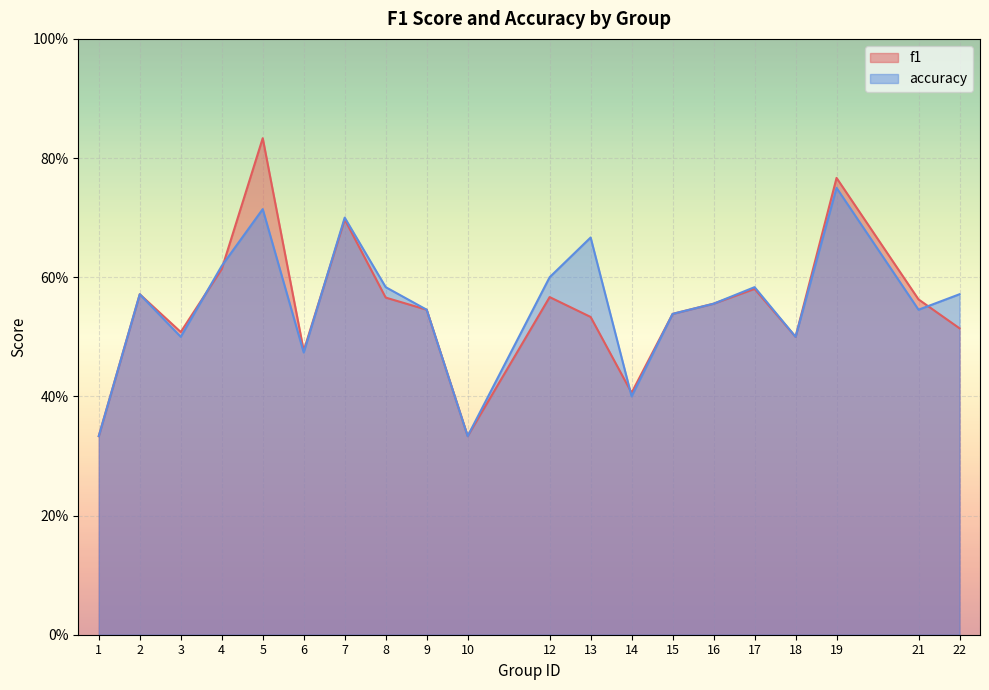

Which label corresponds to the largest value in the chart?

5